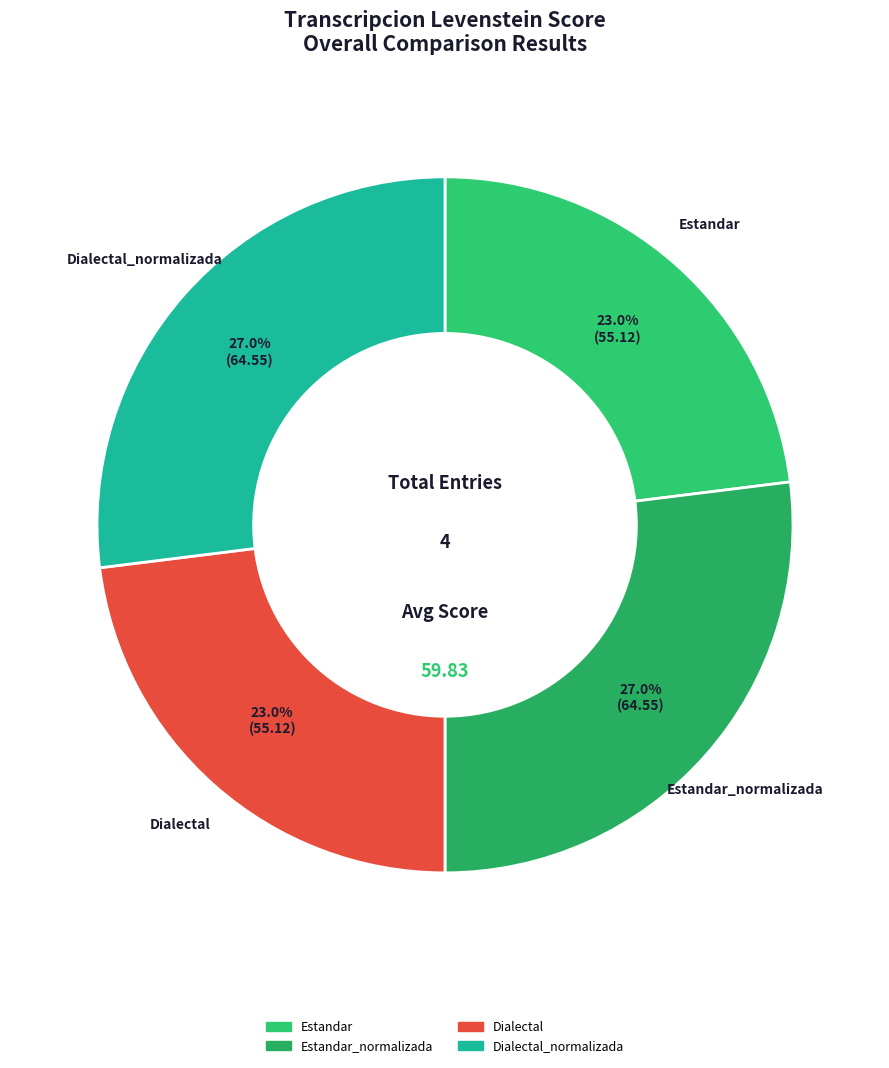

Which slice is the smallest?

Estandar